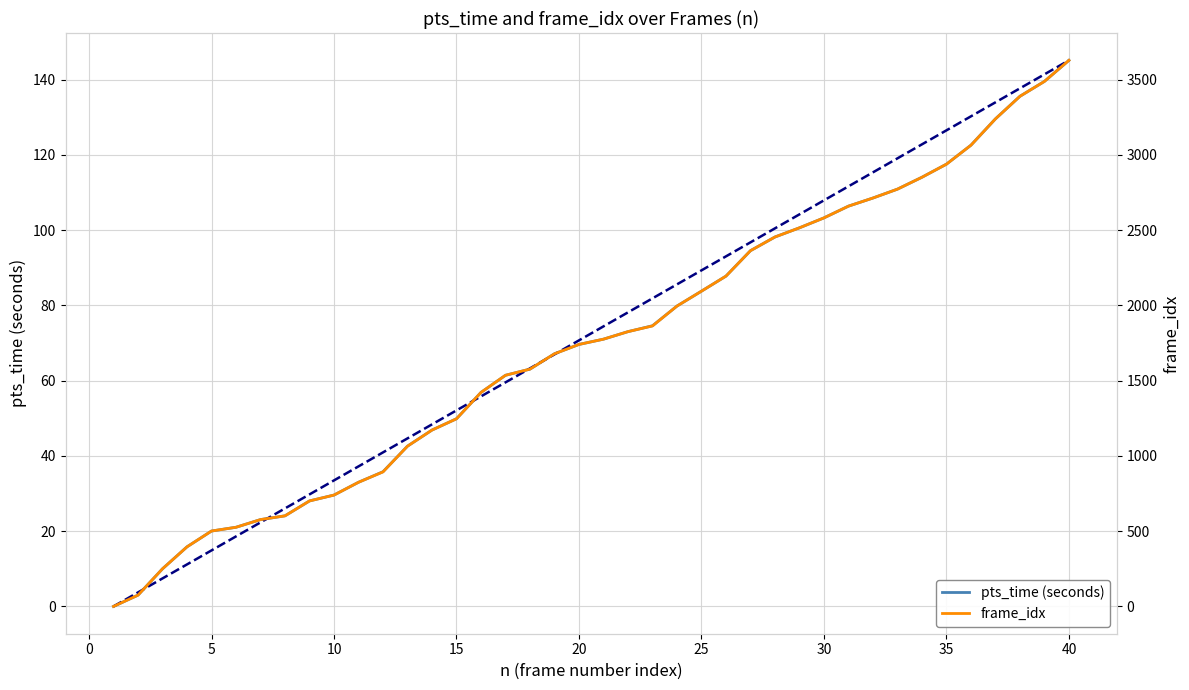

Which series has the widest spread of values?

frame_idx